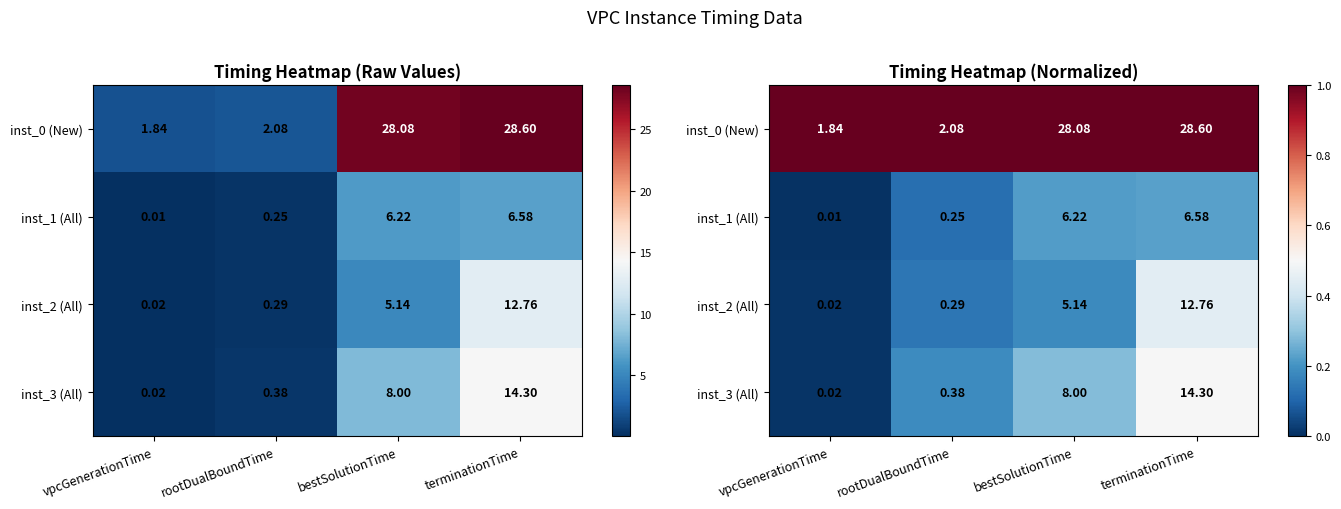

The value of inst_1 (All) at terminationTime is 0.1. True or false?

False